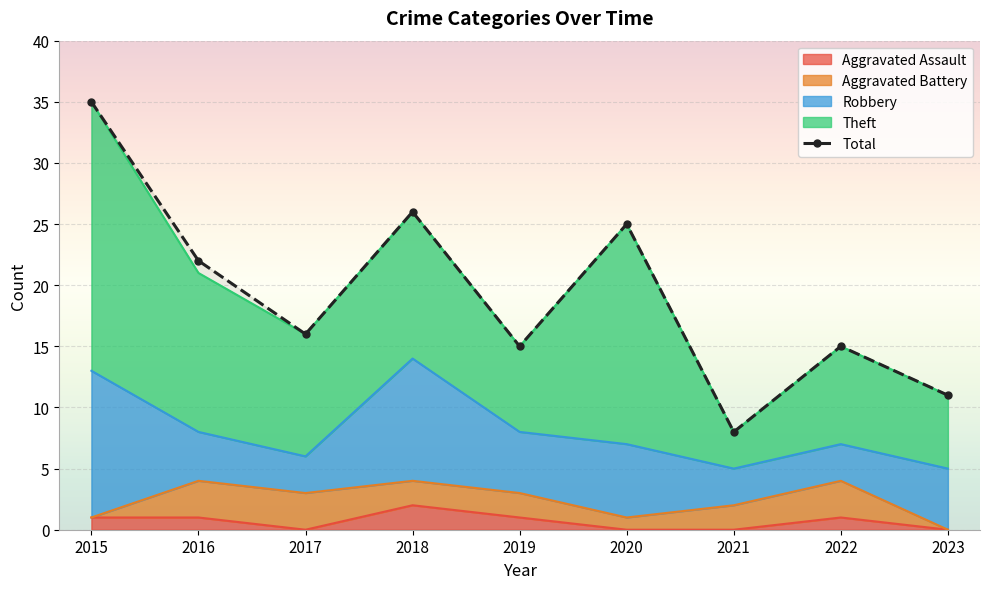

True or false: the data shows 6 at 2023.

False